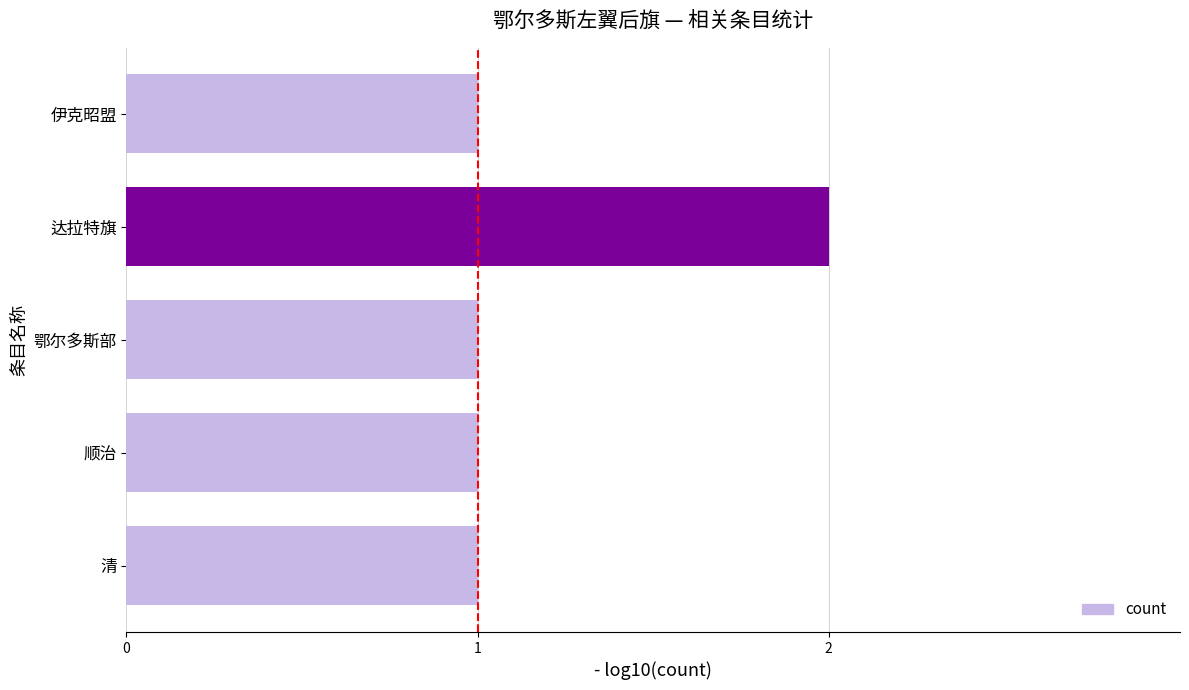

Is it true that the value at 伊克昭盟 is 1?

True